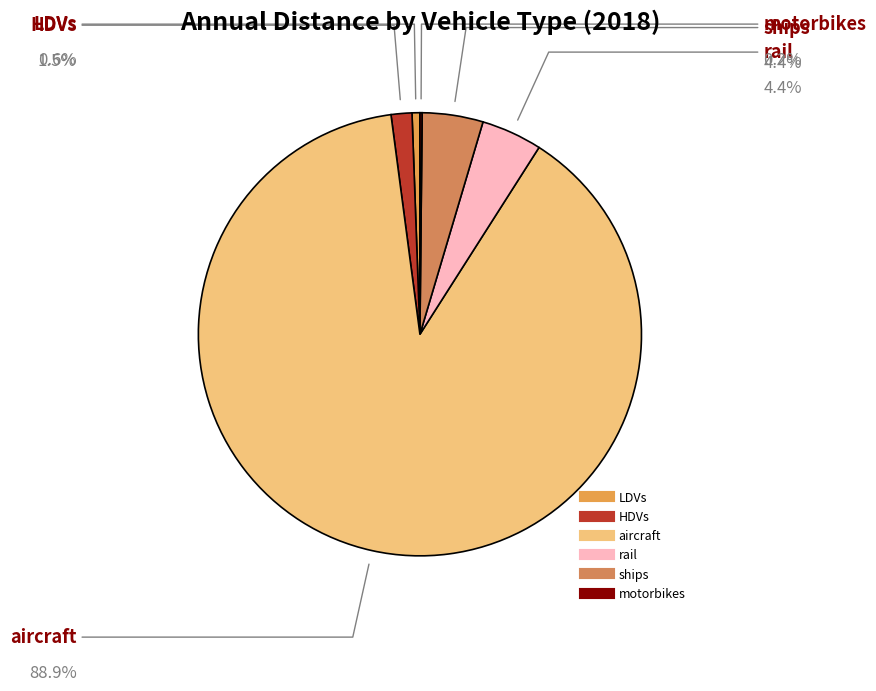

Which has a higher value, ships or HDVs?

ships